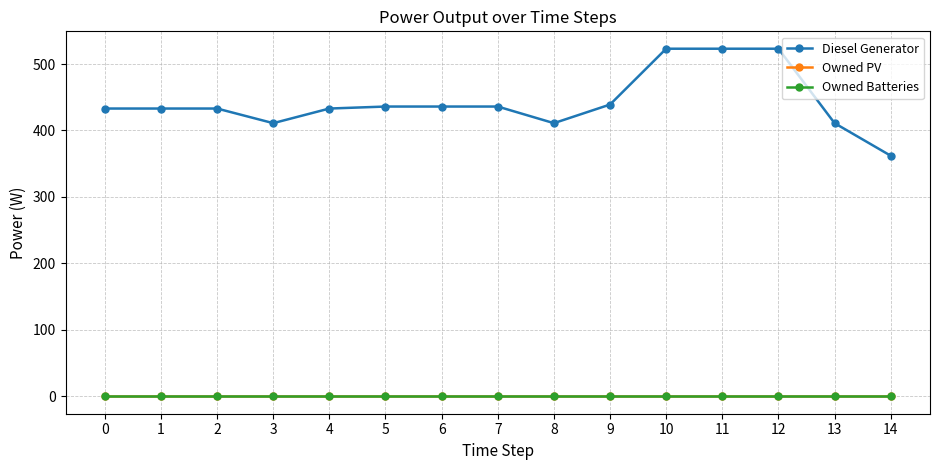

Does the chart have visible grid lines?

Yes